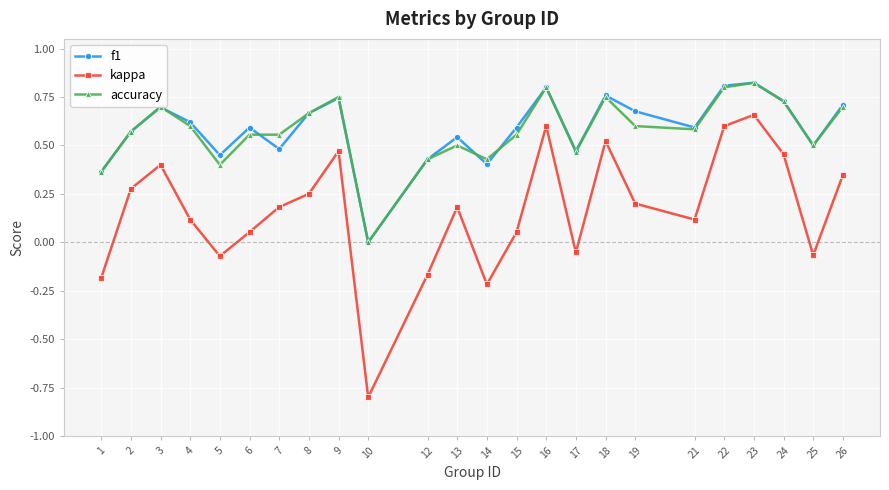

At which category is the sum across all series the highest?

23